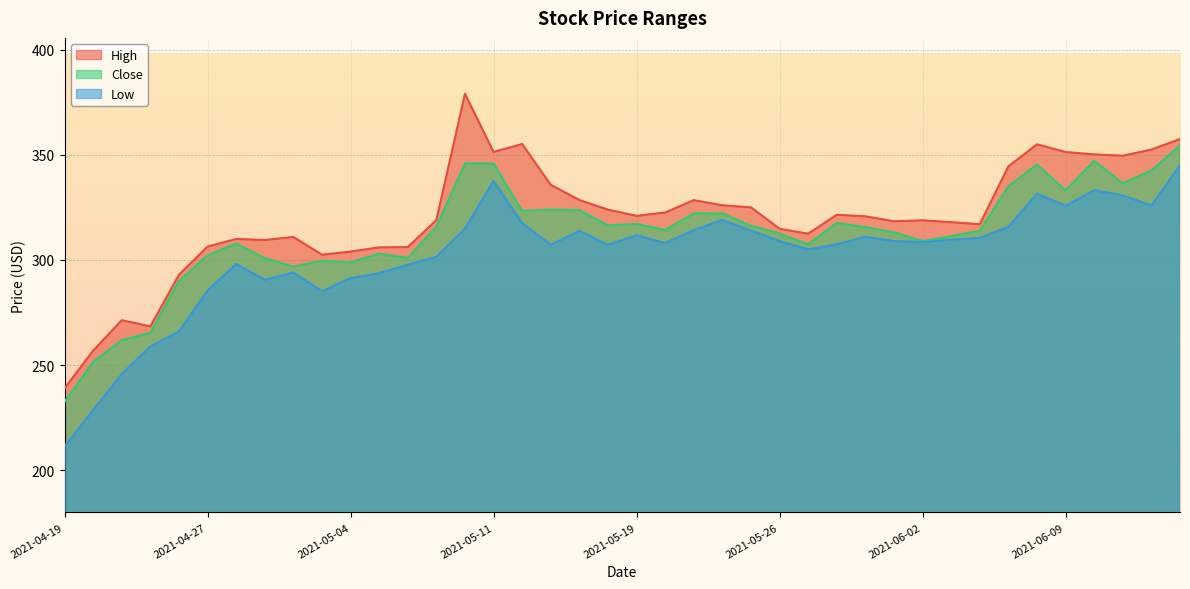

Is it true that Close equals 73.4 at 2021-04-20?

False